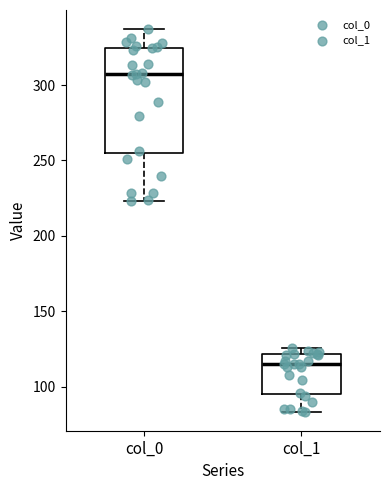

Reading left to right, read every box against the y-axis: the position of its median line, the range the box covers, and the ends of its whiskers. The values are not printed on the chart, so give them approximately, as read against the axis.

col_0: median 305, box 255 to 325, whiskers 225 to 335
col_1: median 115, box 95 to 120, whiskers 85 to 125